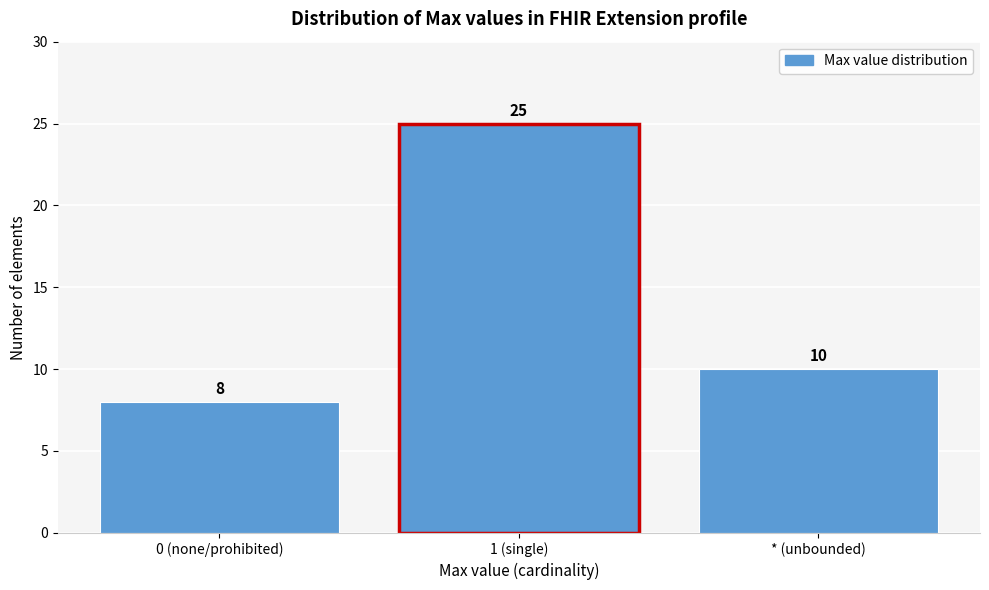

Reading left to right, list all the values displayed in this chart.

0 (none/prohibited)=8	1 (single)=25	* (unbounded)=10